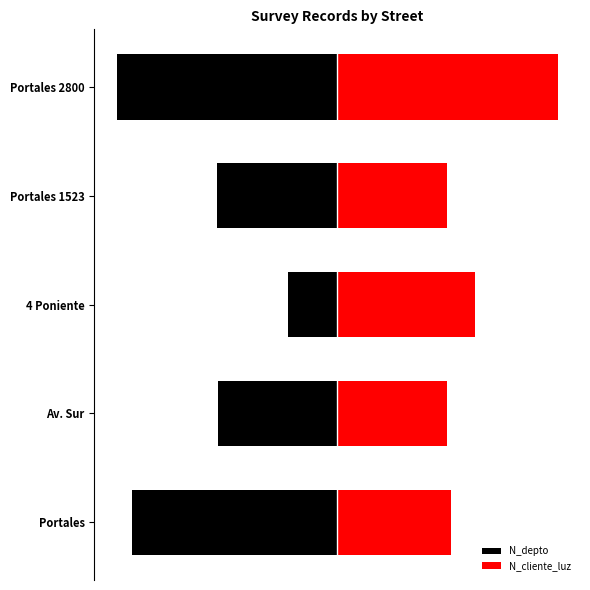

Does the chart contain any negative values?

Yes